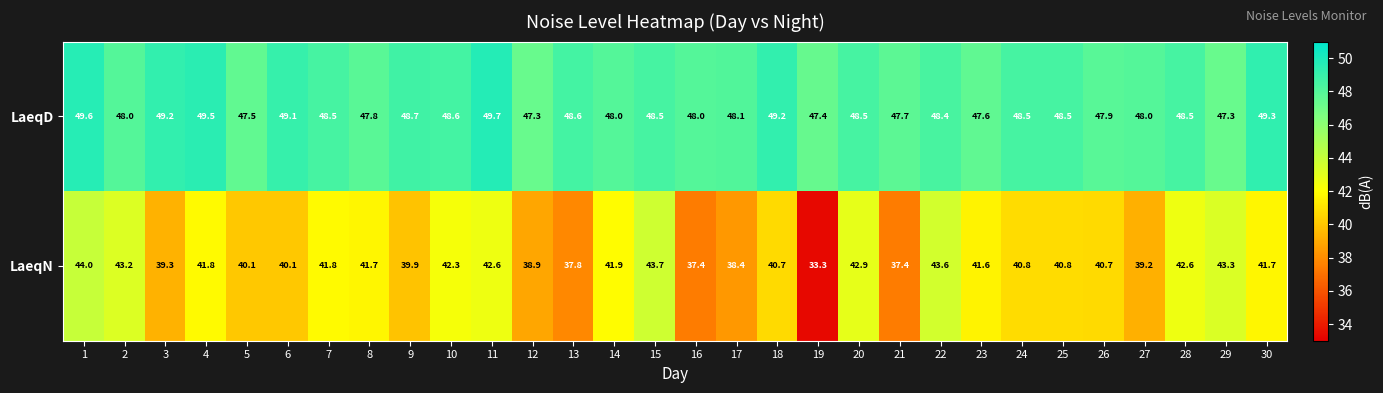

What is the sum of the LaeqN values at 8 and 16?

79.1